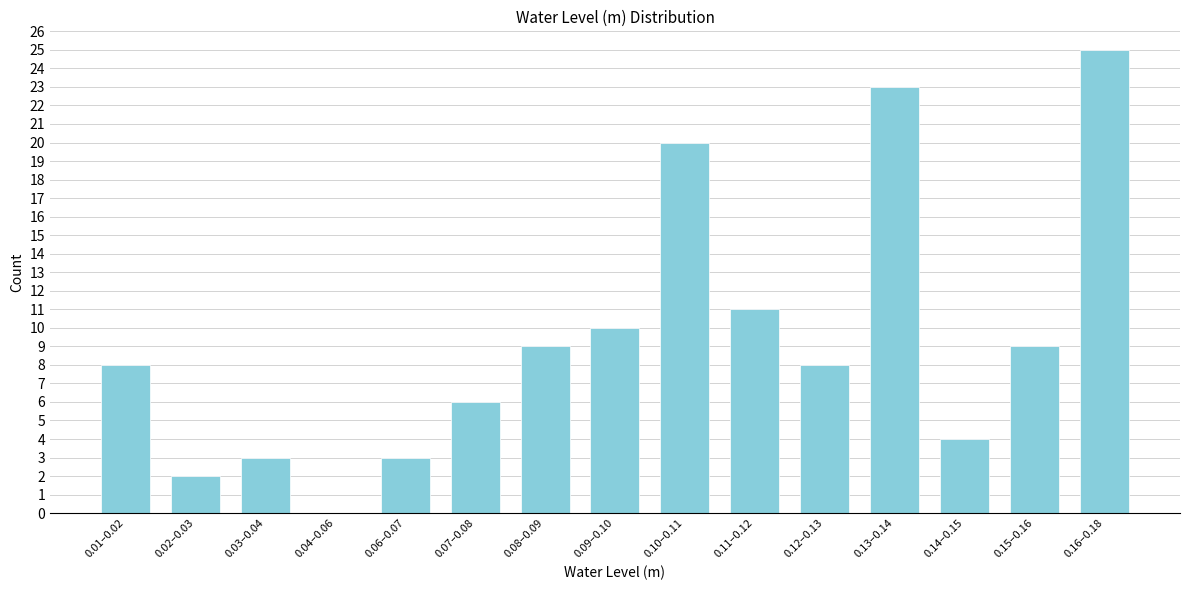

Reading right to left, what are all the values shown in this chart?

0.16–0.18=25	0.15–0.16=9	0.14–0.15=4	0.13–0.14=23	0.12–0.13=8	0.11–0.12=11	0.10–0.11=20	0.09–0.10=10	0.08–0.09=9	0.07–0.08=6	0.06–0.07=3	0.04–0.06=0	0.03–0.04=3	0.02–0.03=2	0.01–0.02=8